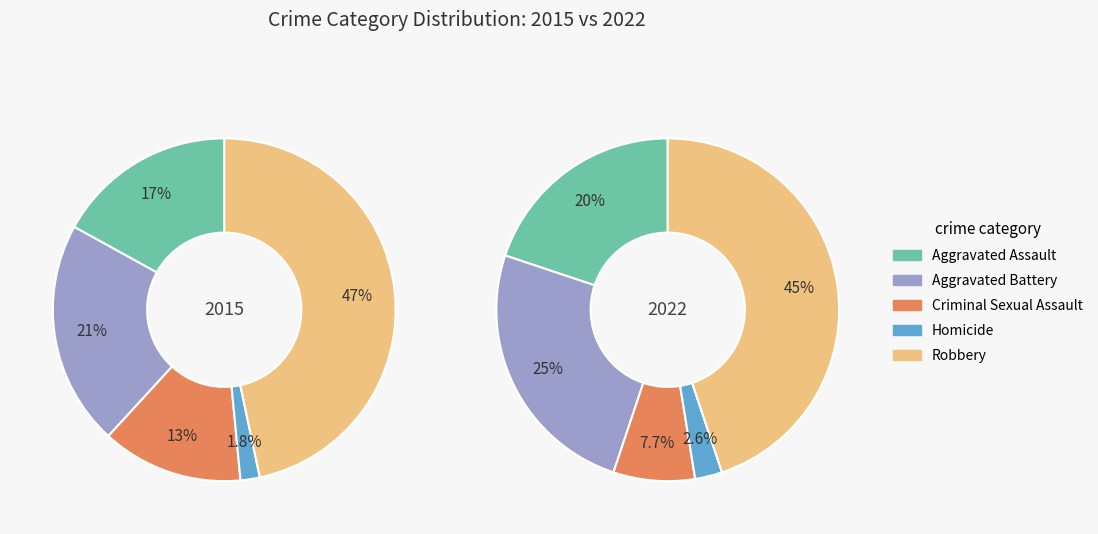

What percentage is the Robbery slice, to the nearest percent?

47%